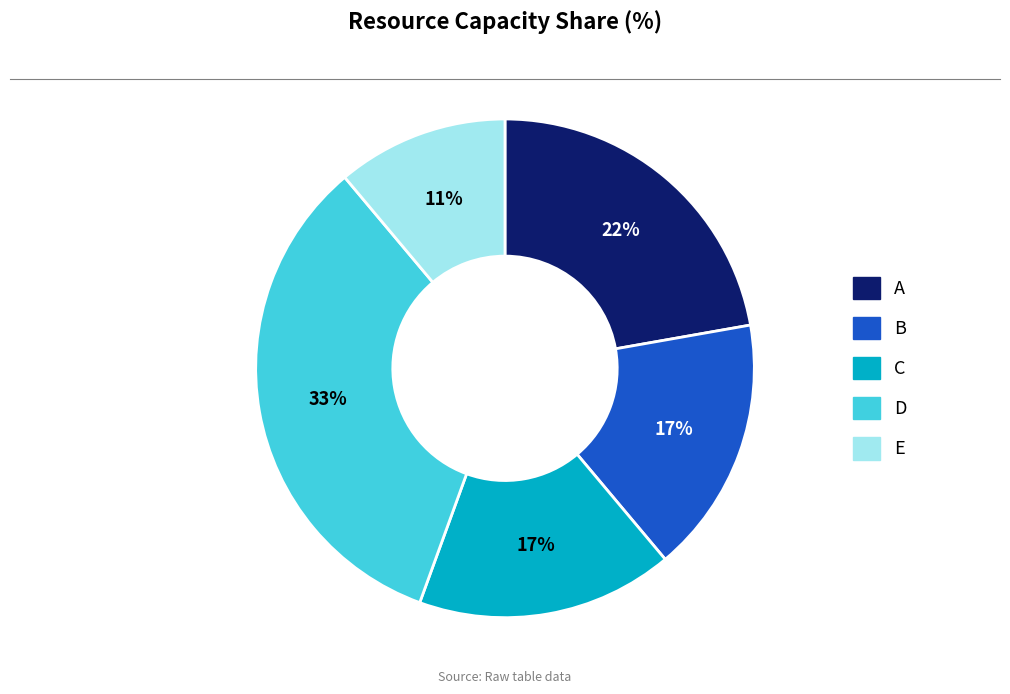

Which category has the smallest portion of the pie?

E